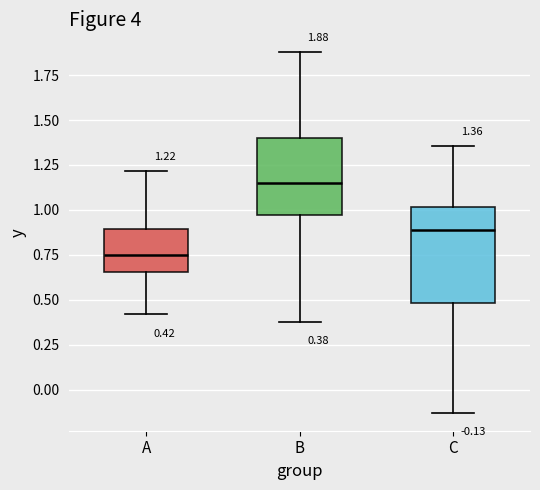

Which box is the tallest, from its lower edge to its upper edge?

C